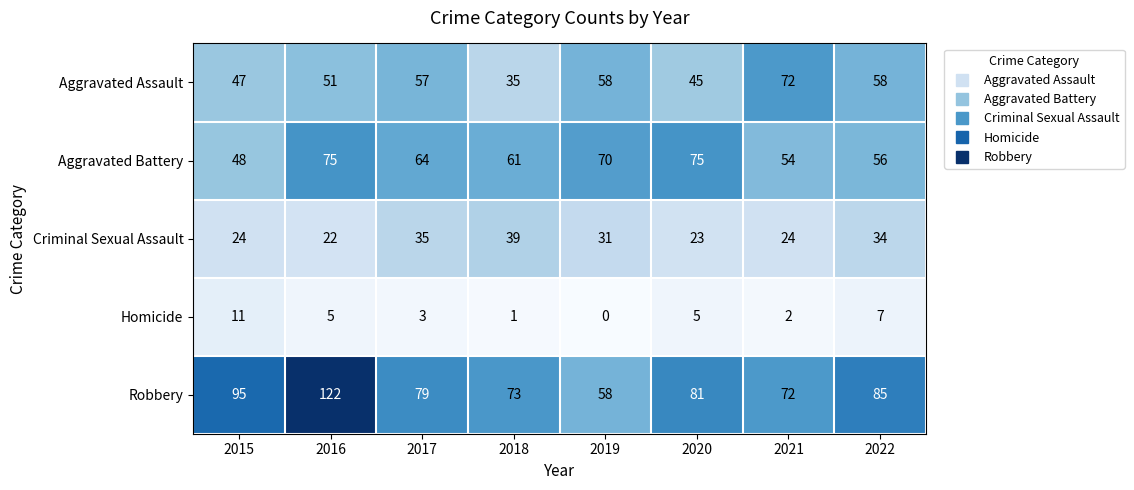

Where does the Robbery series first go above 81?

2015